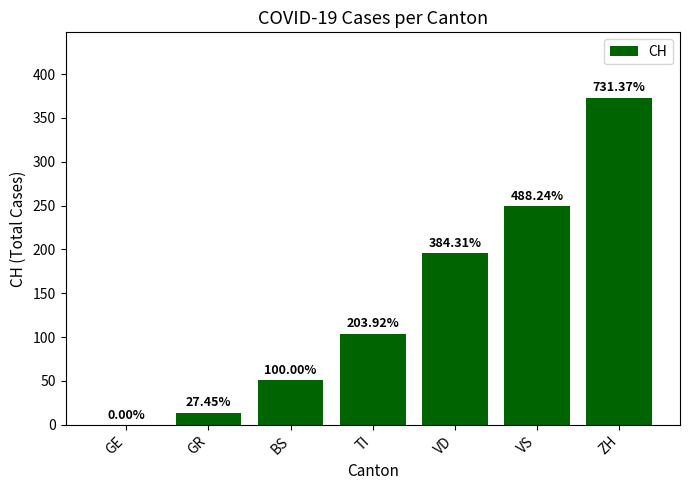

Are the bars horizontal?

No